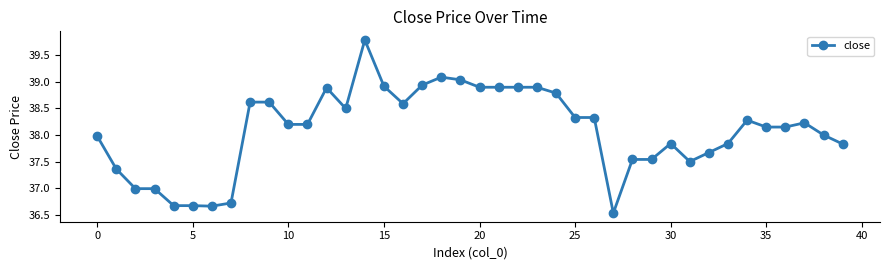

True or false: there are more than 1 points higher than both neighbors.

True